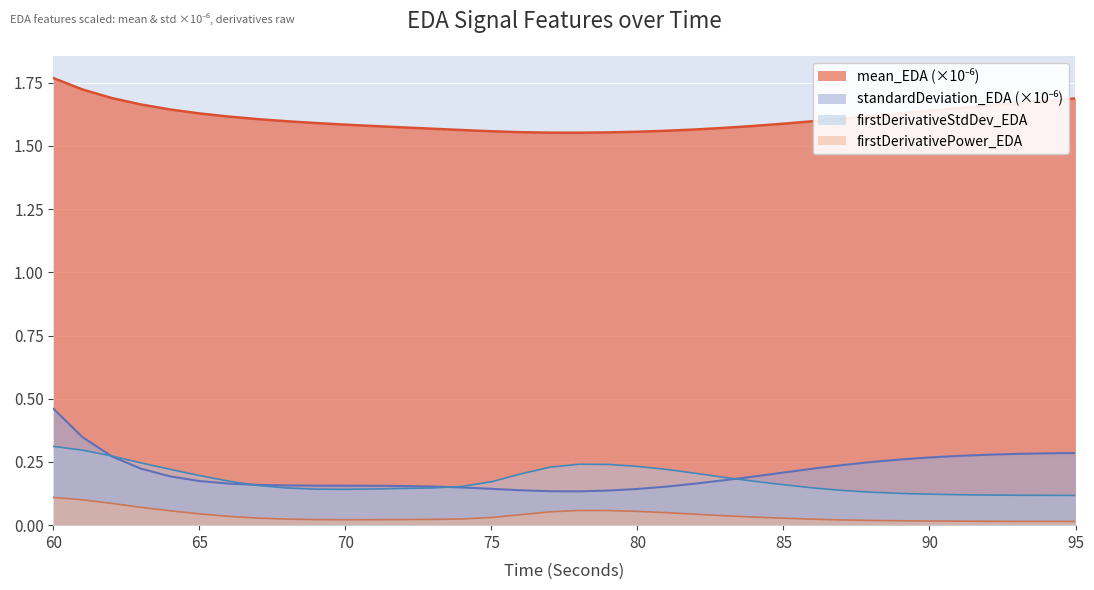

Reading left to right, transcribe all the data shown in this chart.

mean_EDA: 1.8	1.7	1.7	1.7	1.6	1.6	1.6	1.6	1.6	1.6	1.6	1.6	1.6	1.6	1.6	1.6	1.6	1.6	1.6	1.6	1.6	1.6	1.6	1.6	1.6	1.6	1.6	1.6	1.6	1.6	1.6	1.6	1.7	1.7	1.7	1.7
standardDeviation_EDA: 0.5	0.3	0.3	0.2	0.2	0.2	0.2	0.2	0.2	0.2	0.2	0.2	0.2	0.2	0.1	0.1	0.1	0.1	0.1	0.1	0.1	0.2	0.2	0.2	0.2	0.2	0.2	0.2	0.2	0.3	0.3	0.3	0.3	0.3	0.3	0.3
firstDerivativePower_EDA: 0.1	0.1	0.1	0.1	0.1	0.0	0.0	0.0	0.0	0.0	0.0	0.0	0.0	0.0	0.0	0.0	0.0	0.1	0.1	0.1	0.1	0.0	0.0	0.0	0.0	0.0	0.0	0.0	0.0	0.0	0.0	0.0	0.0	0.0	0.0	0.0
firstDerivativeStdDev_EDA: 0.3	0.3	0.3	0.2	0.2	0.2	0.2	0.2	0.1	0.1	0.1	0.1	0.1	0.1	0.2	0.2	0.2	0.2	0.2	0.2	0.2	0.2	0.2	0.2	0.2	0.2	0.1	0.1	0.1	0.1	0.1	0.1	0.1	0.1	0.1	0.1